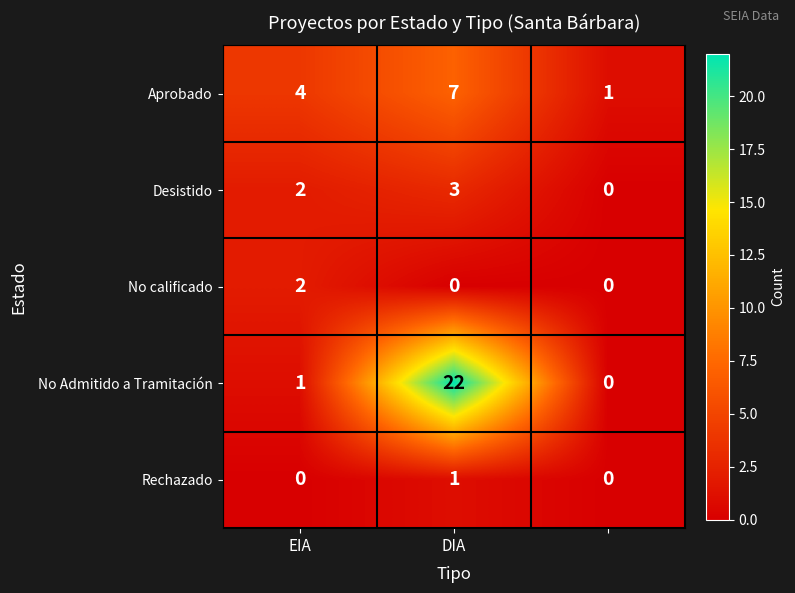

Which series has the largest total across all categories?

No Admitido a Tramitación